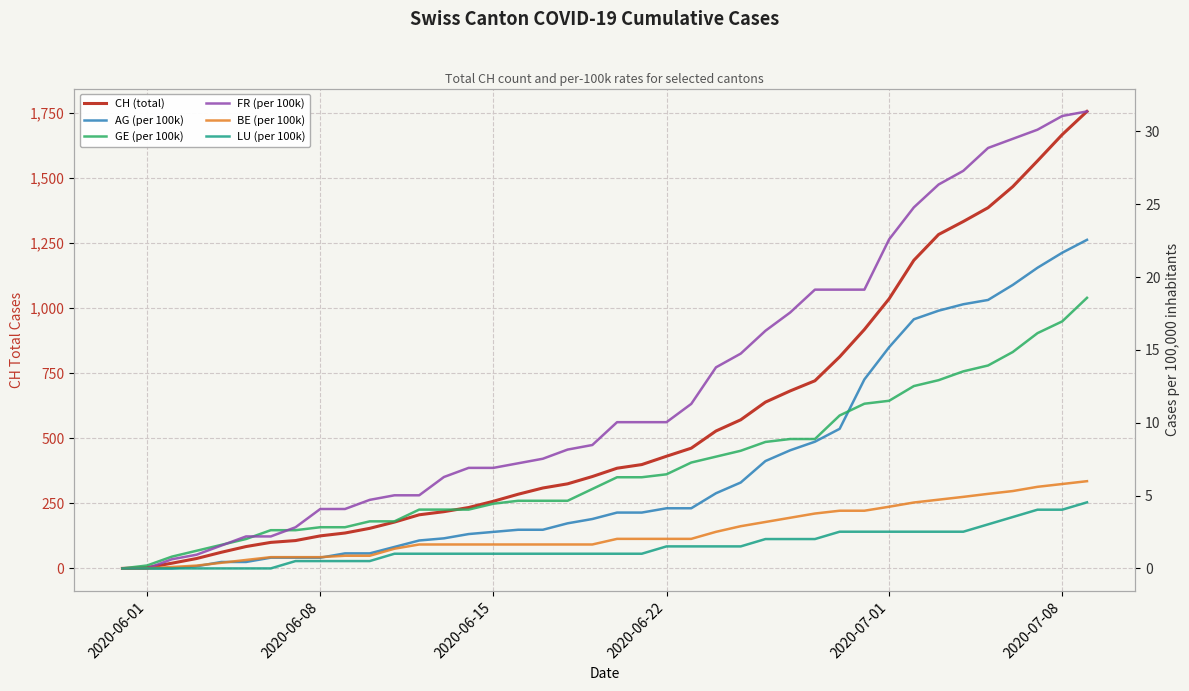

What is the label of the 40th point from the right?

2020-06-01